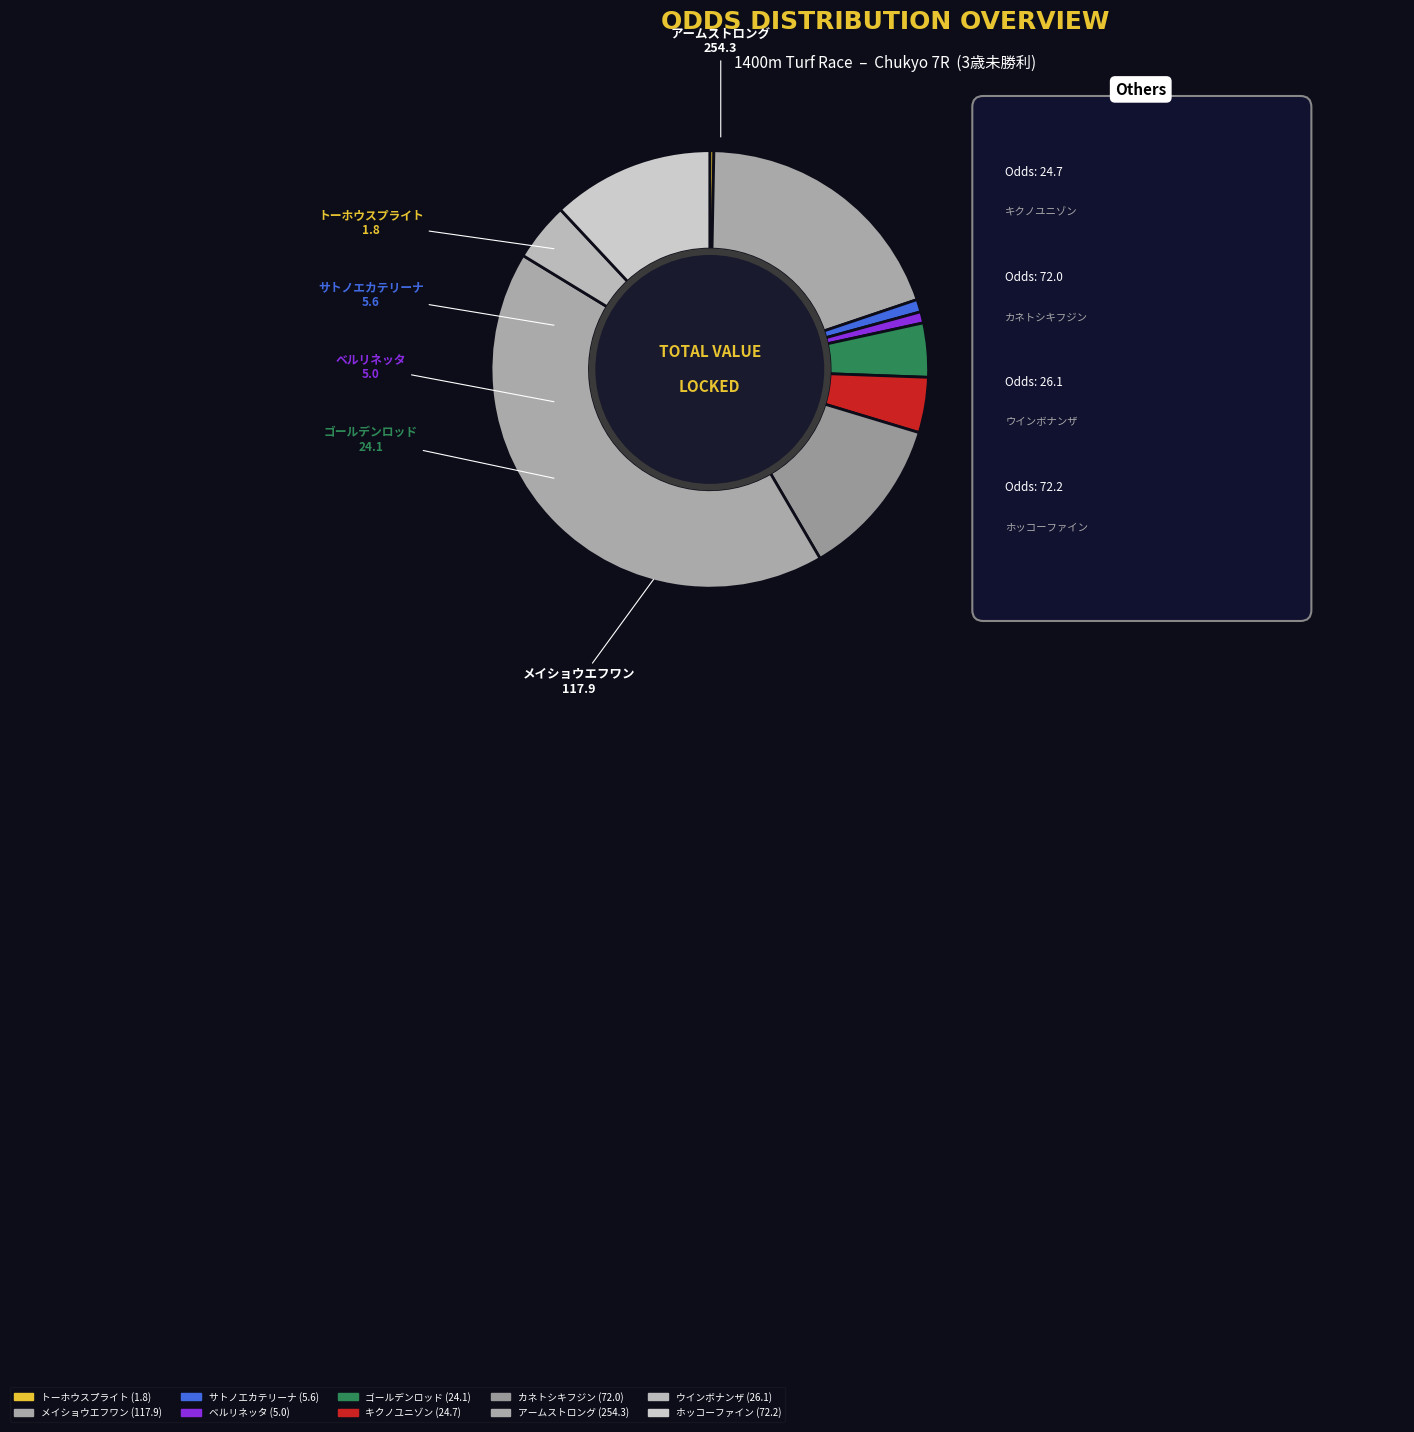

What is the ratio of the value at キクノユニゾン to the value at ゴールデンロッド?

1.0